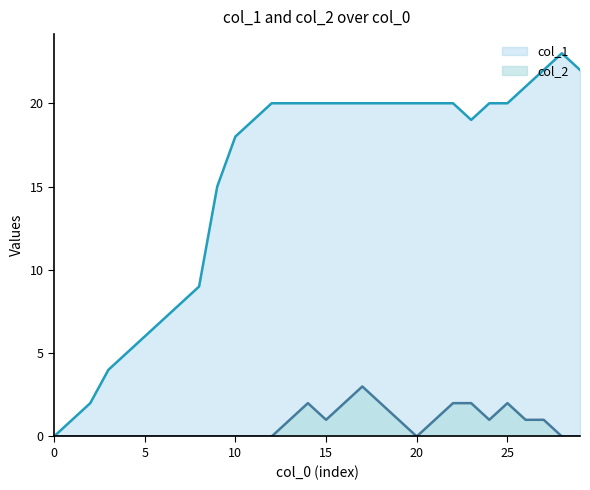

How many data points in col_2 are above 0?

14